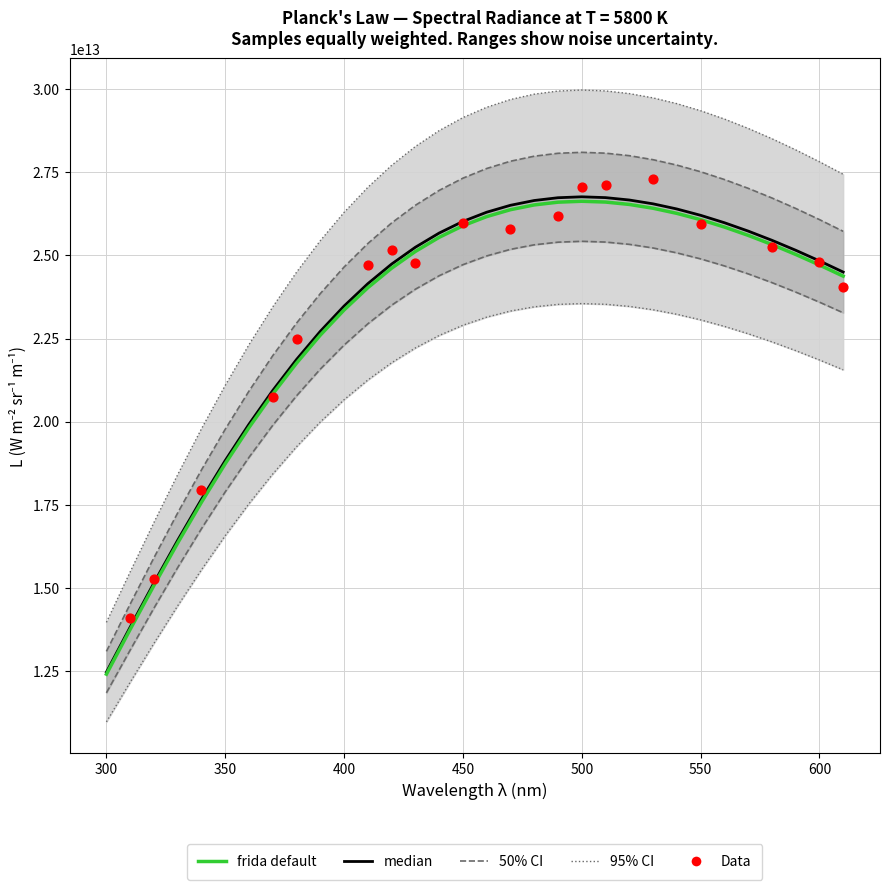

Between 590 and 550, which is larger?

550